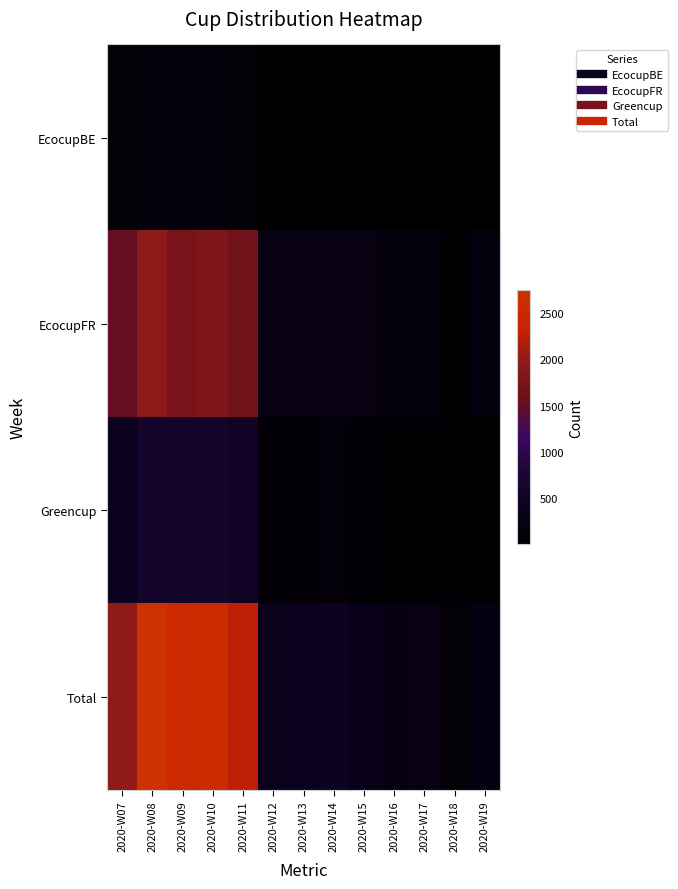

Reading left to right, what are all the values shown in this chart?

EcocupBE: 2020-W07=105	2020-W08=160	2020-W09=152	2020-W10=126	2020-W11=107	2020-W12=21	2020-W13=23	2020-W14=32	2020-W15=21	2020-W16=3	2020-W17=21	2020-W18=11	2020-W19=8
EcocupFR: 2020-W07=1516	2020-W08=1967	2020-W09=1761	2020-W10=1818	2020-W11=1644	2020-W12=222	2020-W13=255	2020-W14=271	2020-W15=228	2020-W16=158	2020-W17=166	2020-W18=48	2020-W19=178
Greencup: 2020-W07=373	2020-W08=621	2020-W09=614	2020-W10=612	2020-W11=517	2020-W12=81	2020-W13=82	2020-W14=119	2020-W15=57	2020-W16=40	2020-W17=37	2020-W18=50	2020-W19=30
Total: 2020-W07=1994	2020-W08=2748	2020-W09=2527	2020-W10=2556	2020-W11=2268	2020-W12=324	2020-W13=360	2020-W14=422	2020-W15=306	2020-W16=201	2020-W17=224	2020-W18=109	2020-W19=216